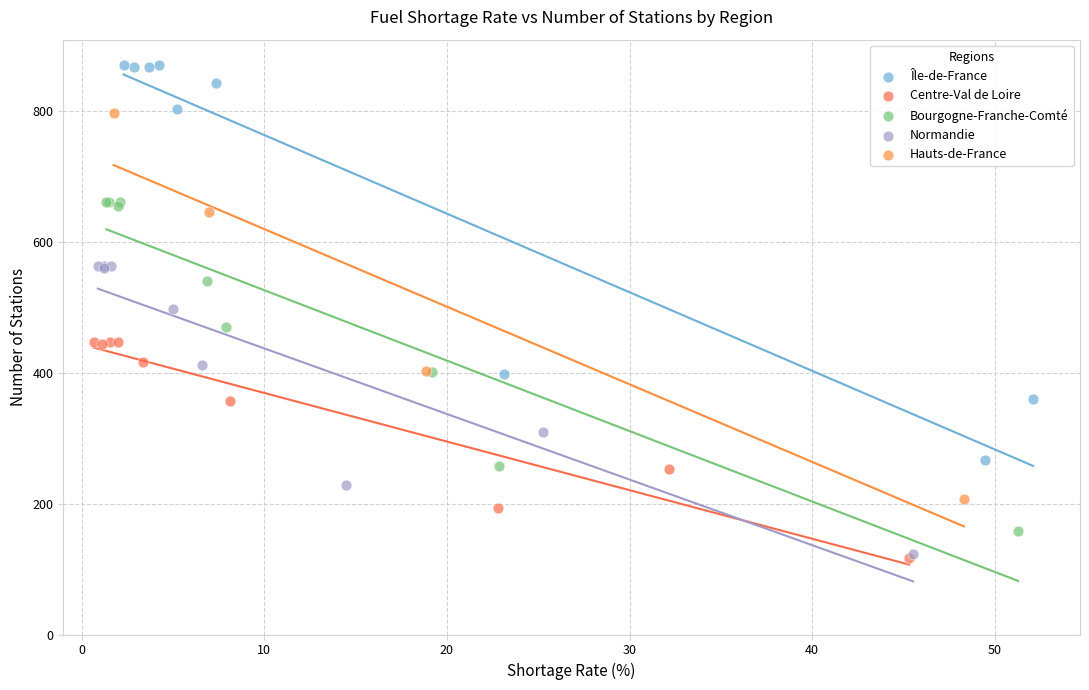

Which series has the largest Y range (max minus min)?

Île-de-France